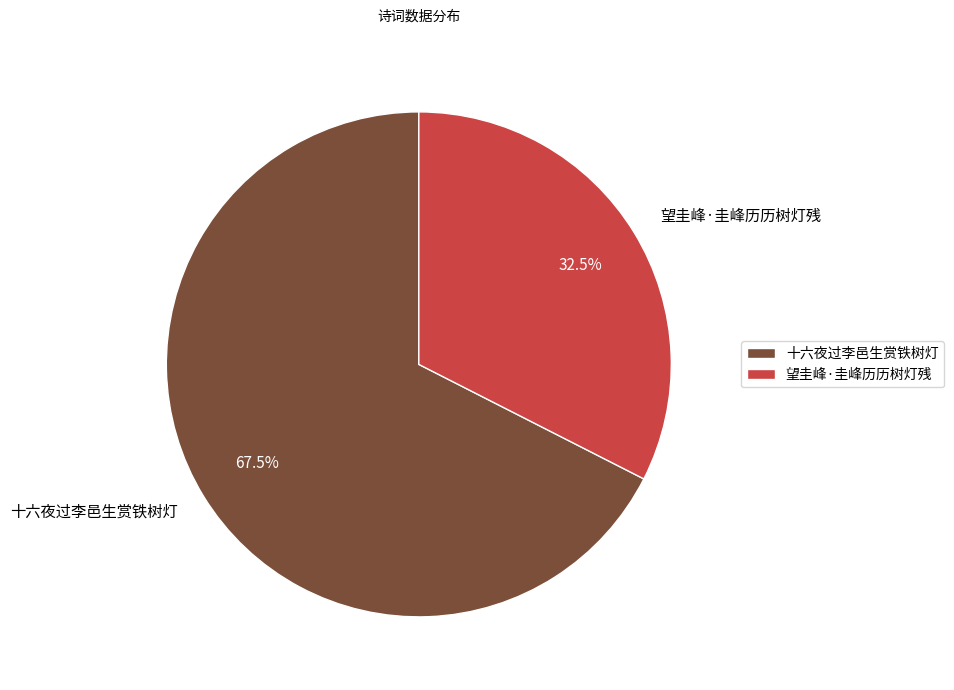

How many slices are in this pie chart?

2